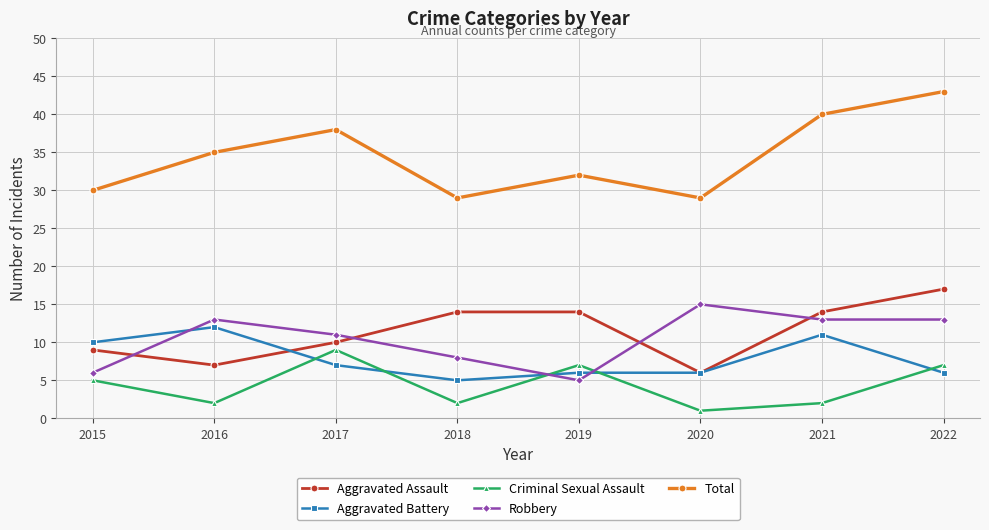

Rank the series at 2022 from lowest to highest value.

Aggravated Battery, Criminal Sexual Assault, Robbery, Aggravated Assault, Total